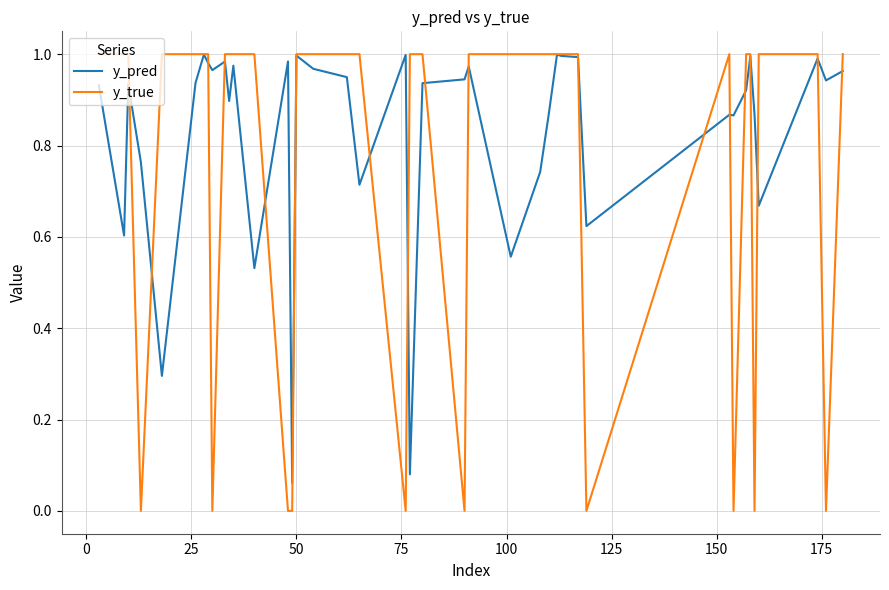

Which series has the widest spread of values?

y_true